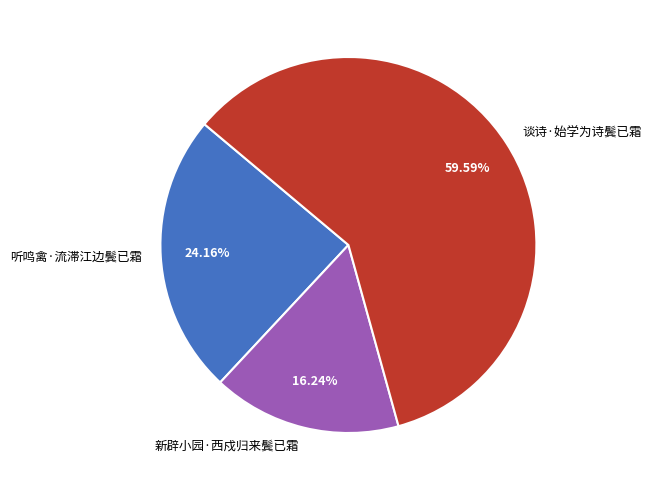

How many segments does this pie chart have?

3